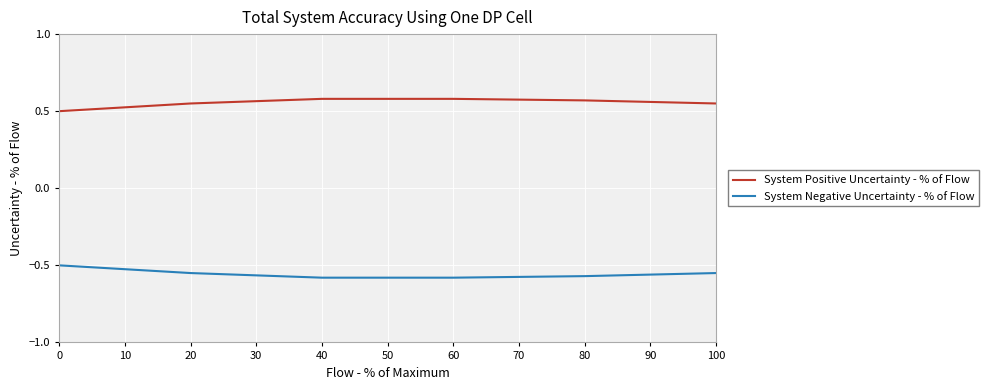

List the series in order of their peak value, lowest first.

System Negative Uncertainty - % of Flow, System Positive Uncertainty - % of Flow